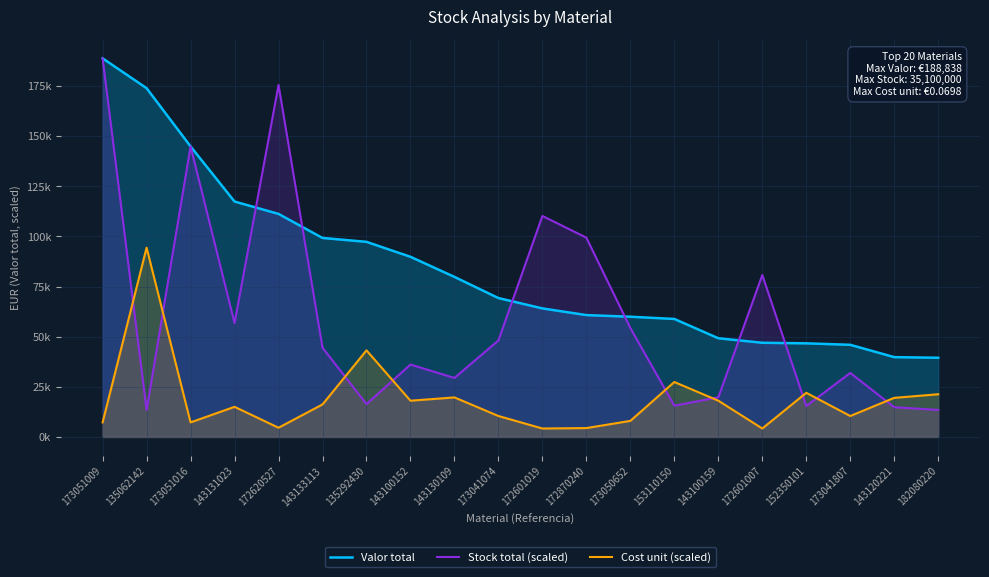

True or false: Cost unit (scaled) and Valor total intersect in this chart.

False